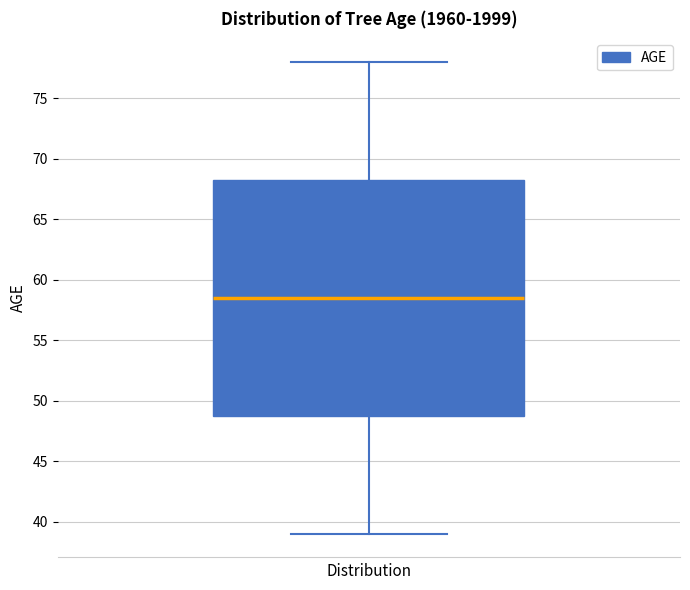

Where is the upper edge of the box on the y-axis? The values are not printed on the chart, so give them approximately, as read against the axis.

68.5